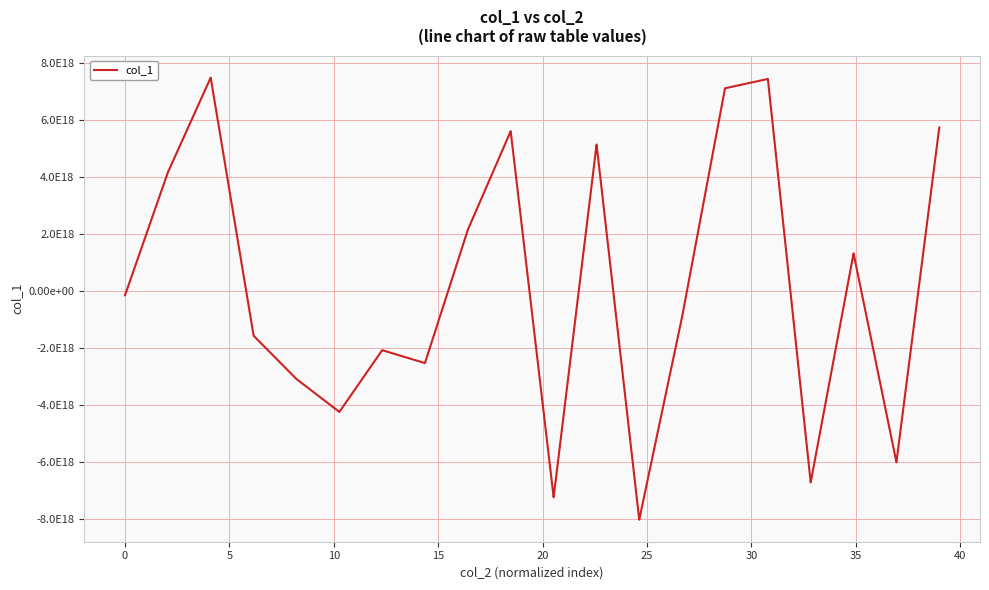

Is this an area chart (filled region under the line)?

No